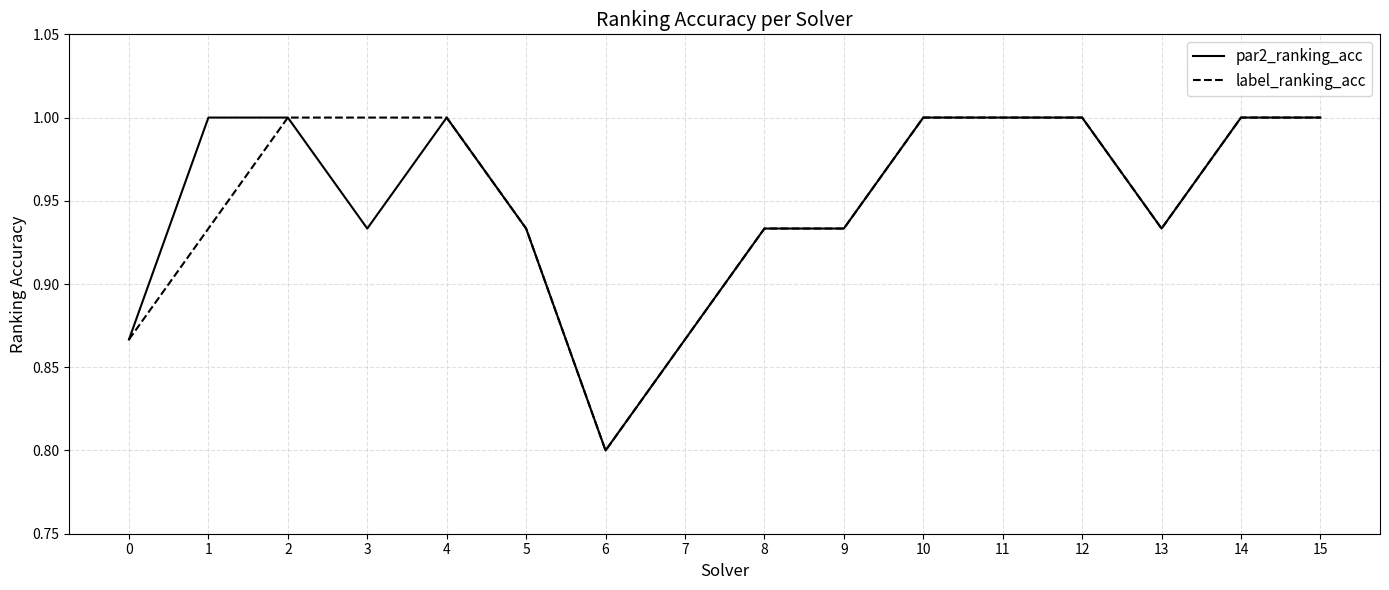

Is it true that par2_ranking_acc equals 1.0 at 12?

True